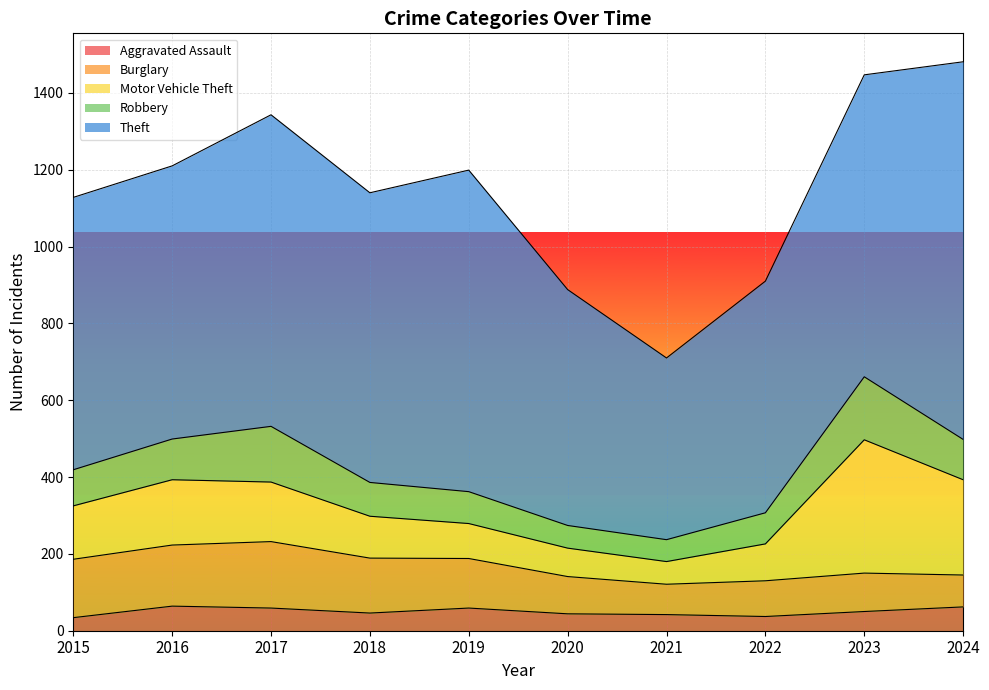

How many categories are shown in the chart?

10